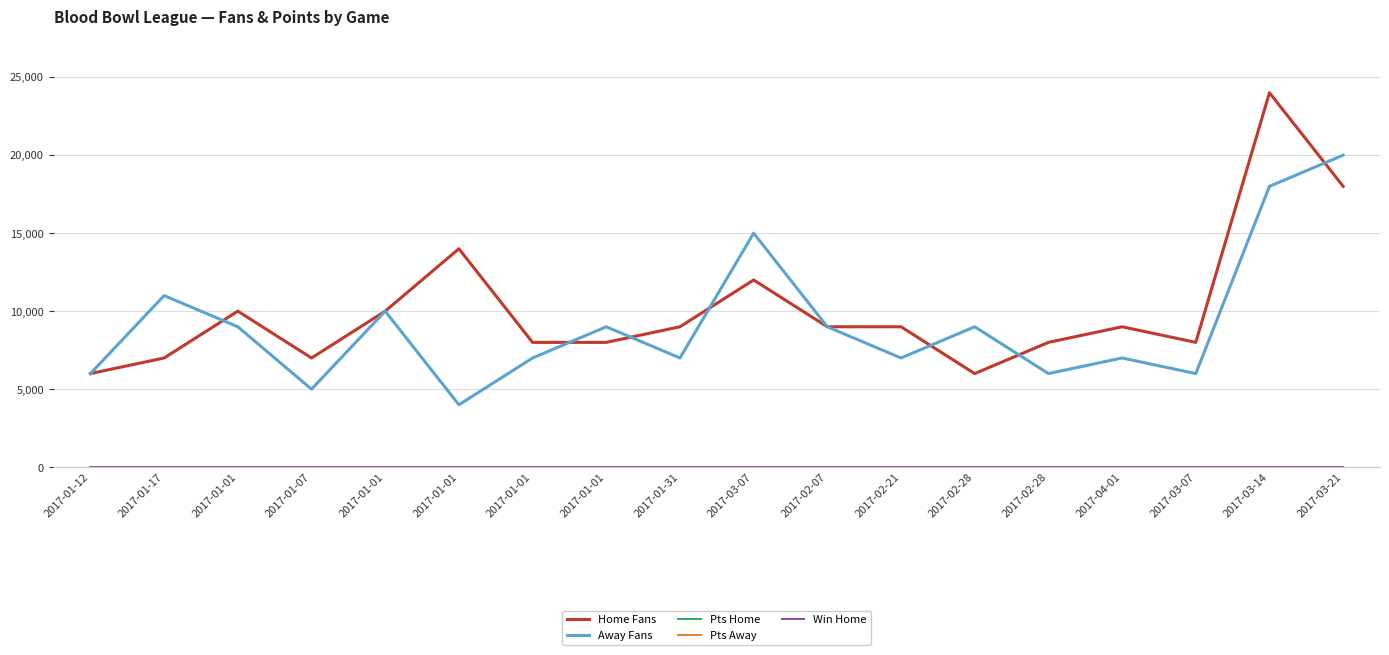

Which series has the largest range (max minus min)?

Home Fans